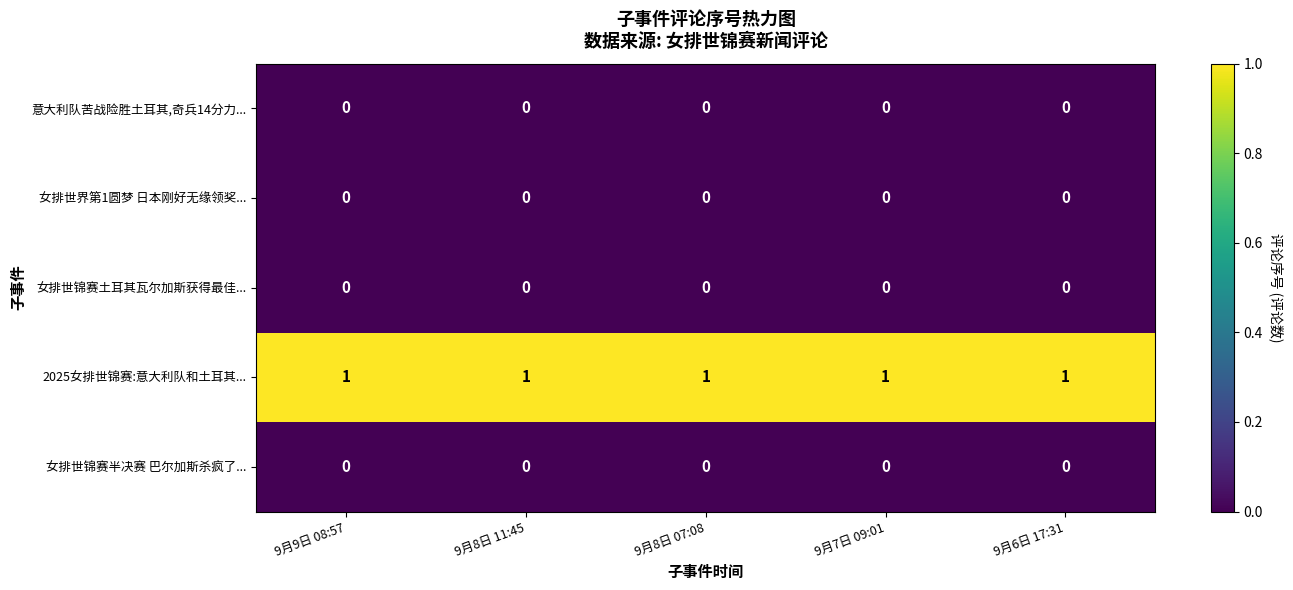

The value of 2025女排世锦赛:意大利队和土耳其... at 9月8日 11:45 is 1. True or false?

True